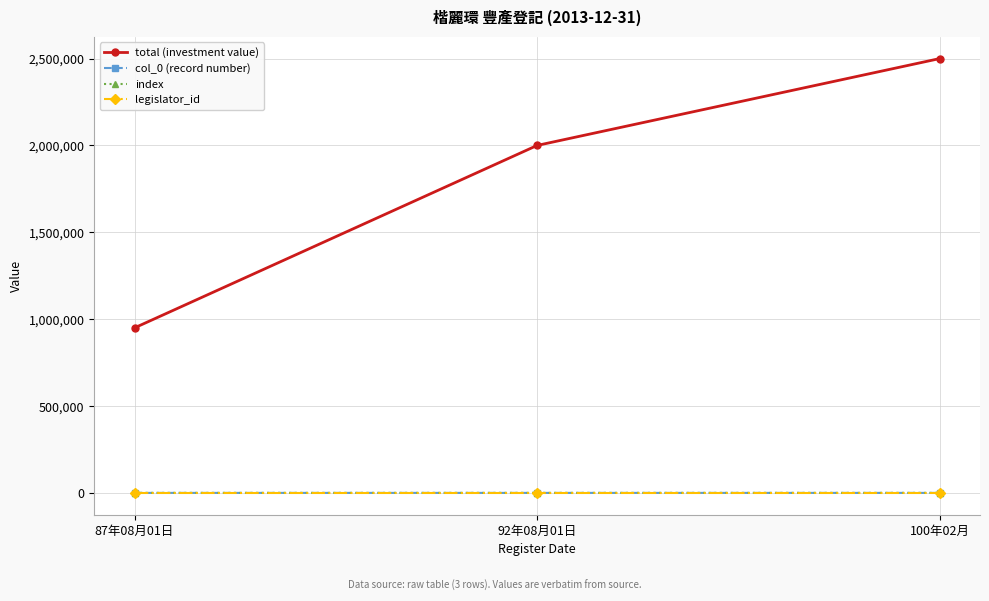

Reading left to right, what are all the values shown in this chart?

total (investment value): 950000	2000000	2500000
col_0 (record number): 109	110	112
index: 109	110	112
legislator_id: 960	960	960